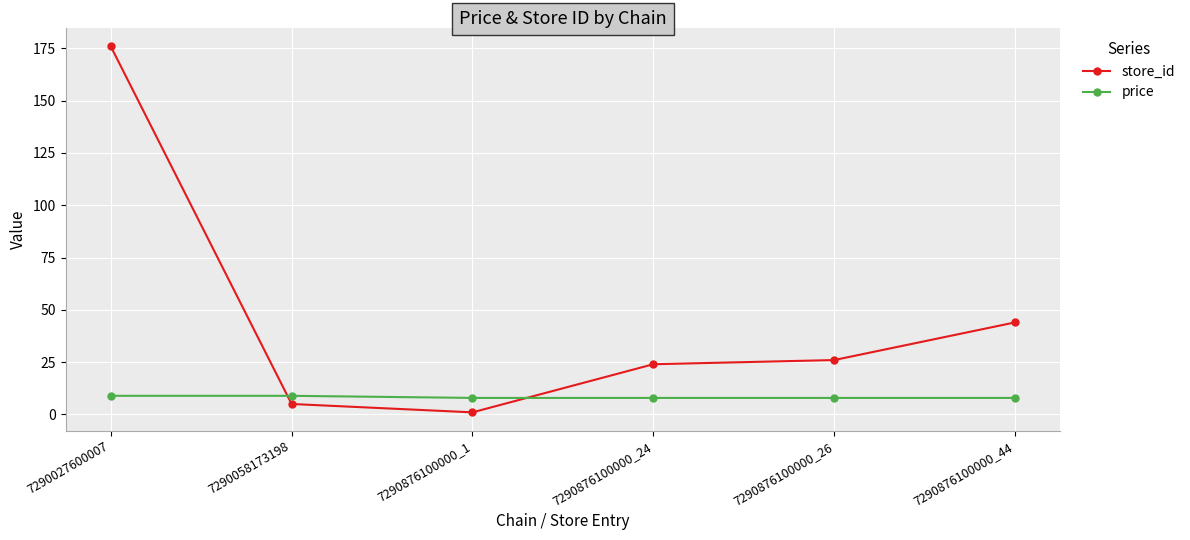

What is the minimum value shown in the chart?

1.0